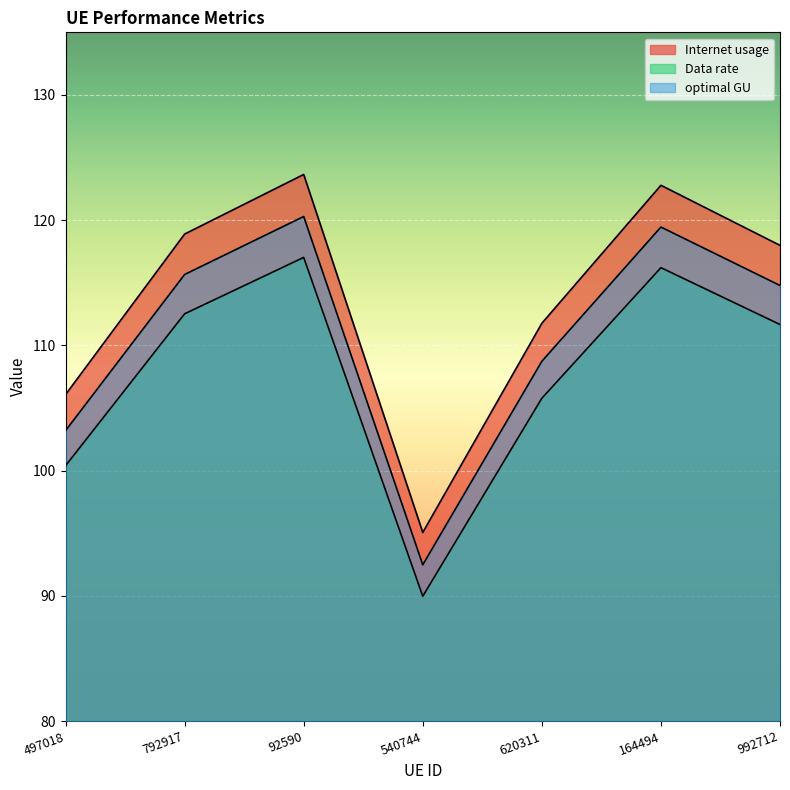

At how many categories does at least one series exceed 101?

6